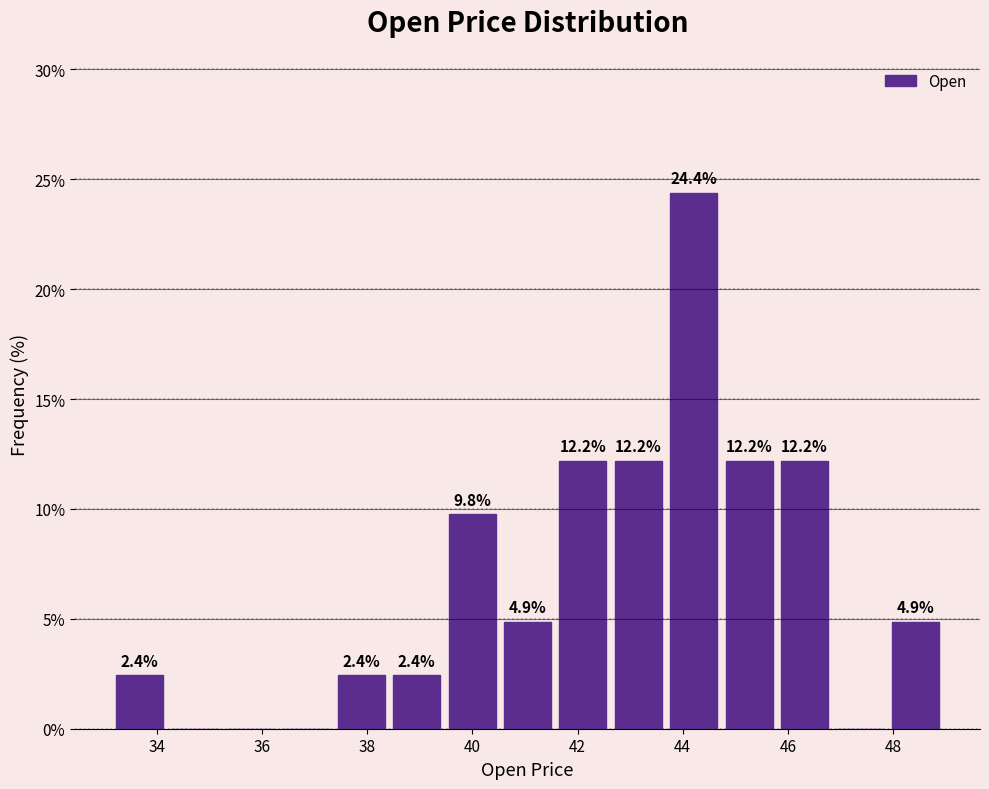

Which range on the x-axis has the tallest bar?

43.6 to 44.8